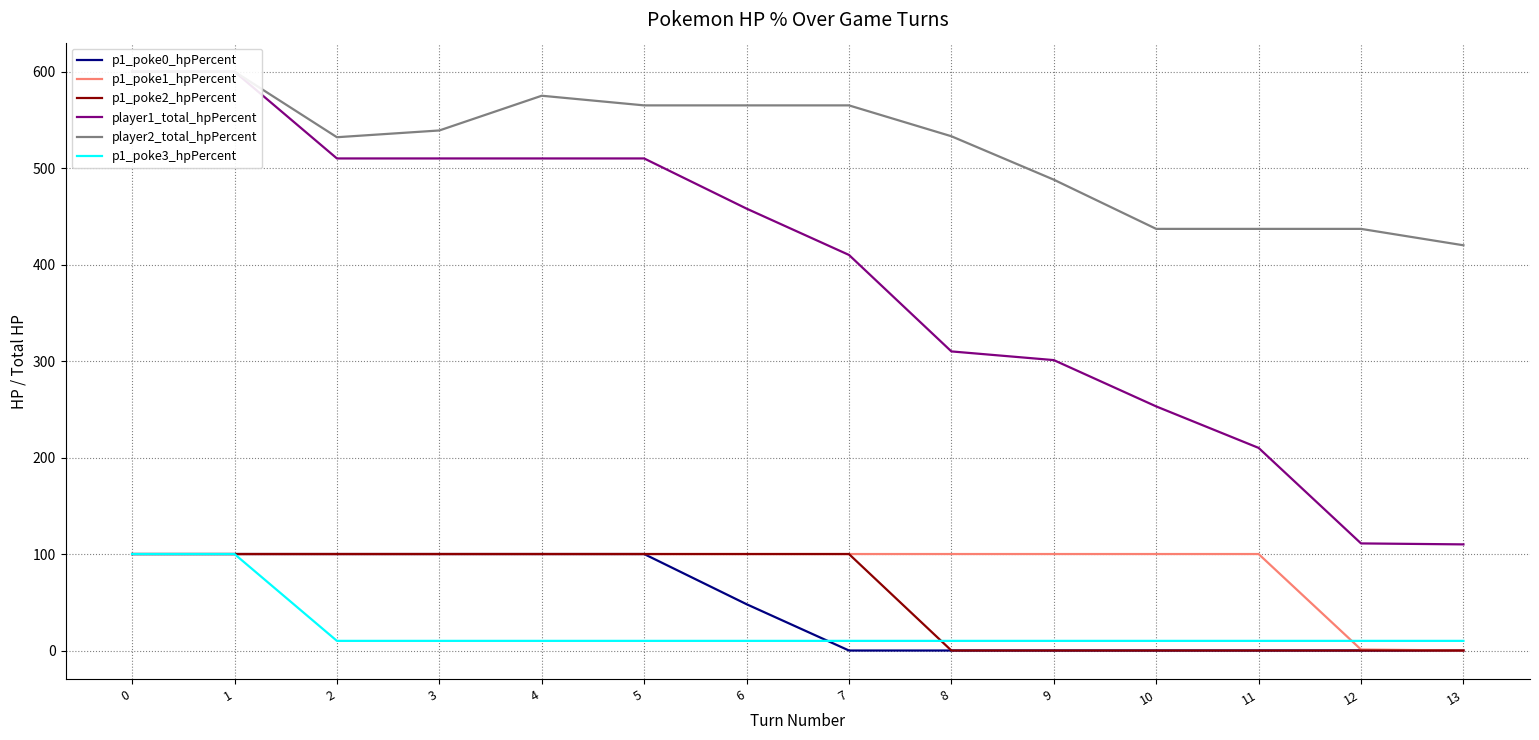

List the series in order of their peak value, lowest first.

p1_poke0_hpPercent, p1_poke1_hpPercent, p1_poke2_hpPercent, p1_poke3_hpPercent, player1_total_hpPercent, player2_total_hpPercent